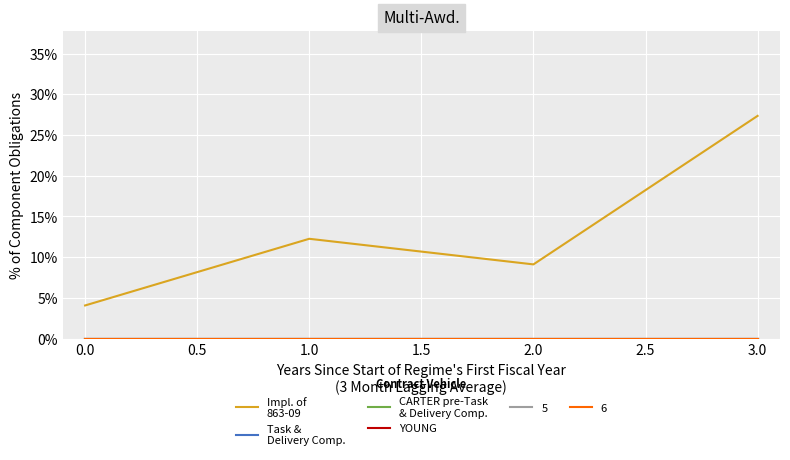

Is this an area chart (filled region under the line)?

No